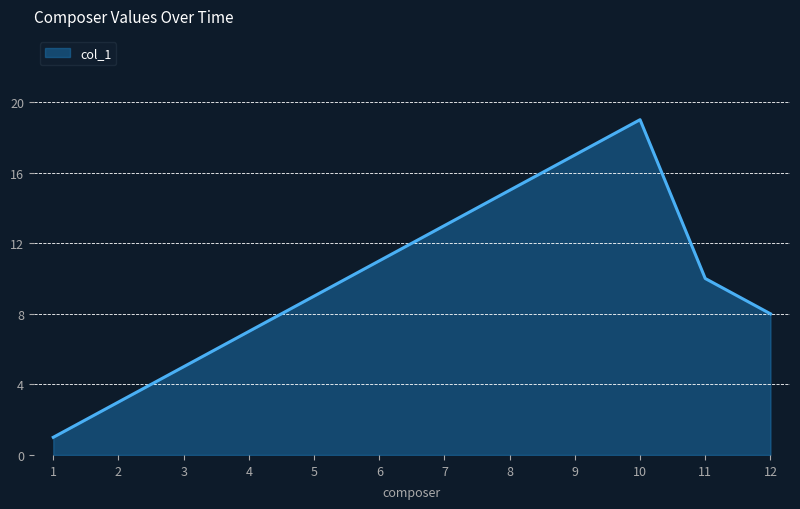

What is the sum of all values?

118